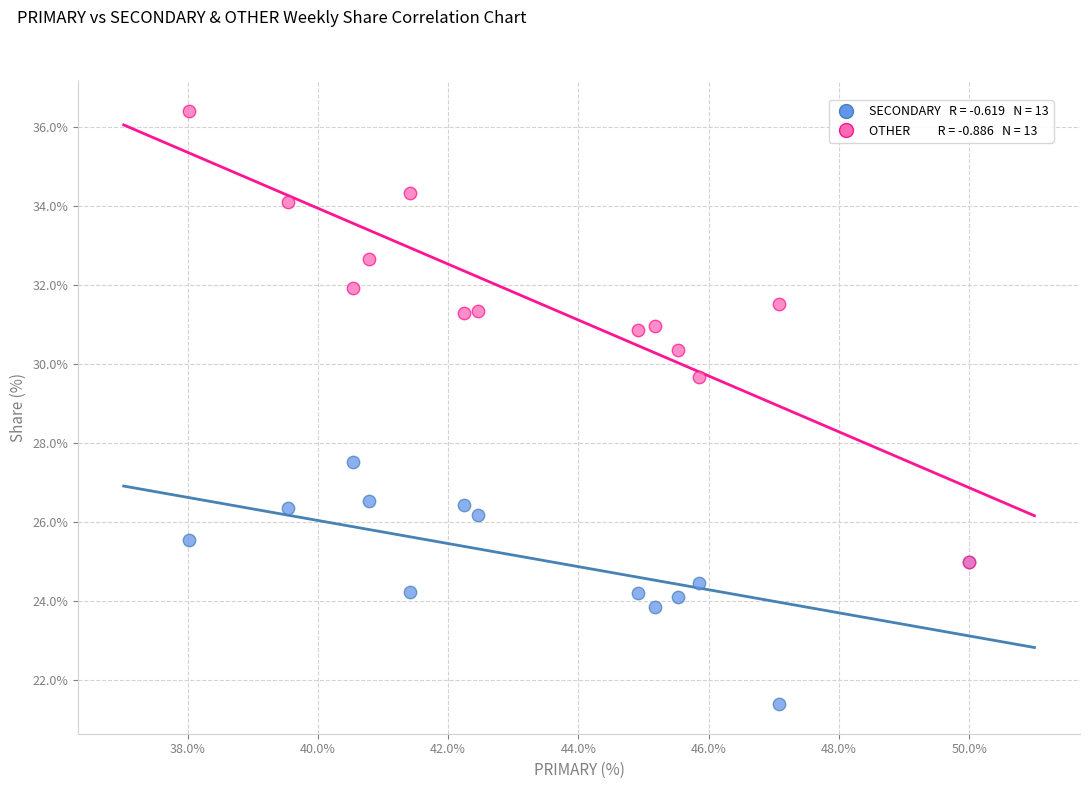

Across all series, what Y value is closest to 28?

27.5